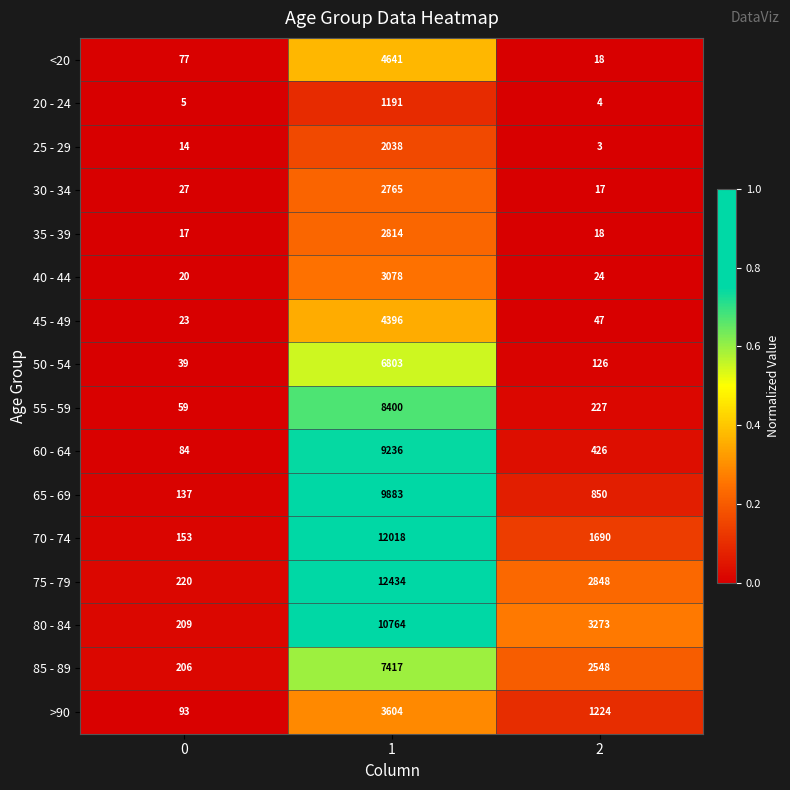

List the series in order of their peak value, highest first.

75 - 79, 70 - 74, 80 - 84, 65 - 69, 60 - 64, 55 - 59, 85 - 89, 50 - 54, <20, 45 - 49, >90, 40 - 44, 35 - 39, 30 - 34, 25 - 29, 20 - 24